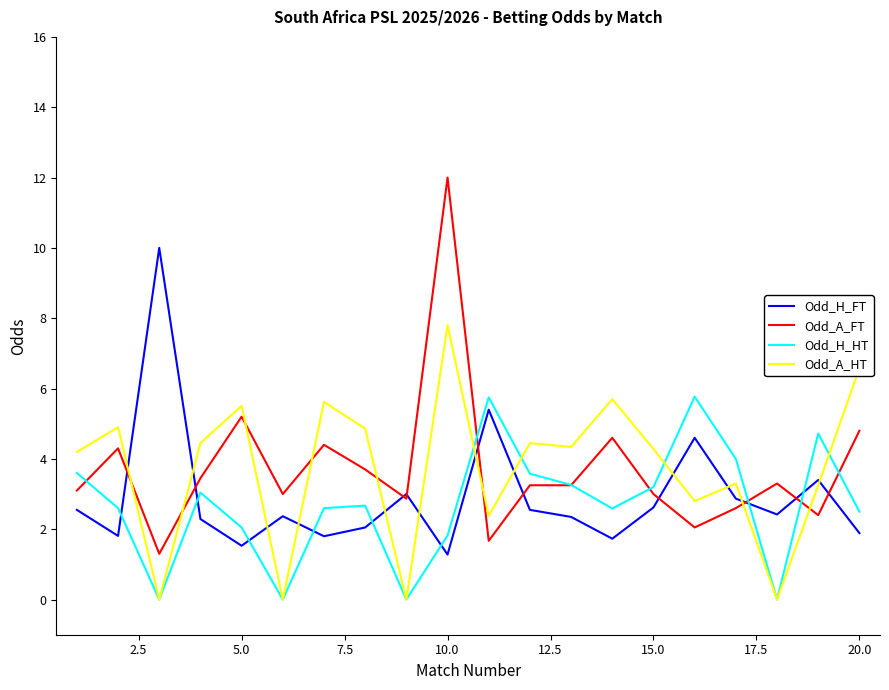

List the series in order of their peak value, highest first.

Odd_A_FT, Odd_H_FT, Odd_A_HT, Odd_H_HT